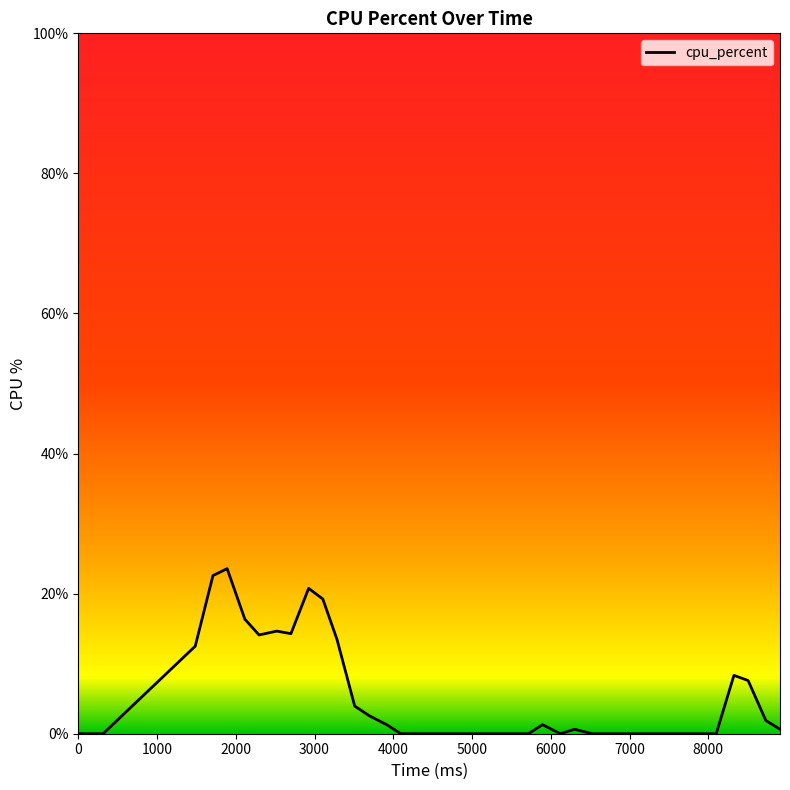

What is the maximum value shown in the chart?

23.6